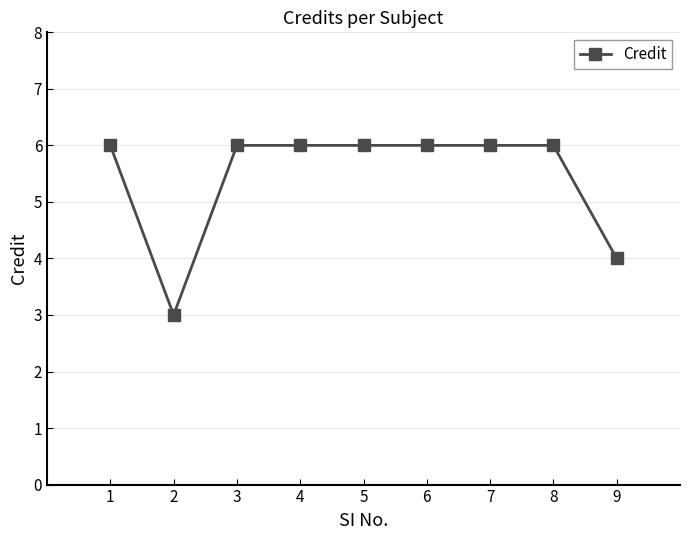

Is this an area chart (filled region under the line)?

No